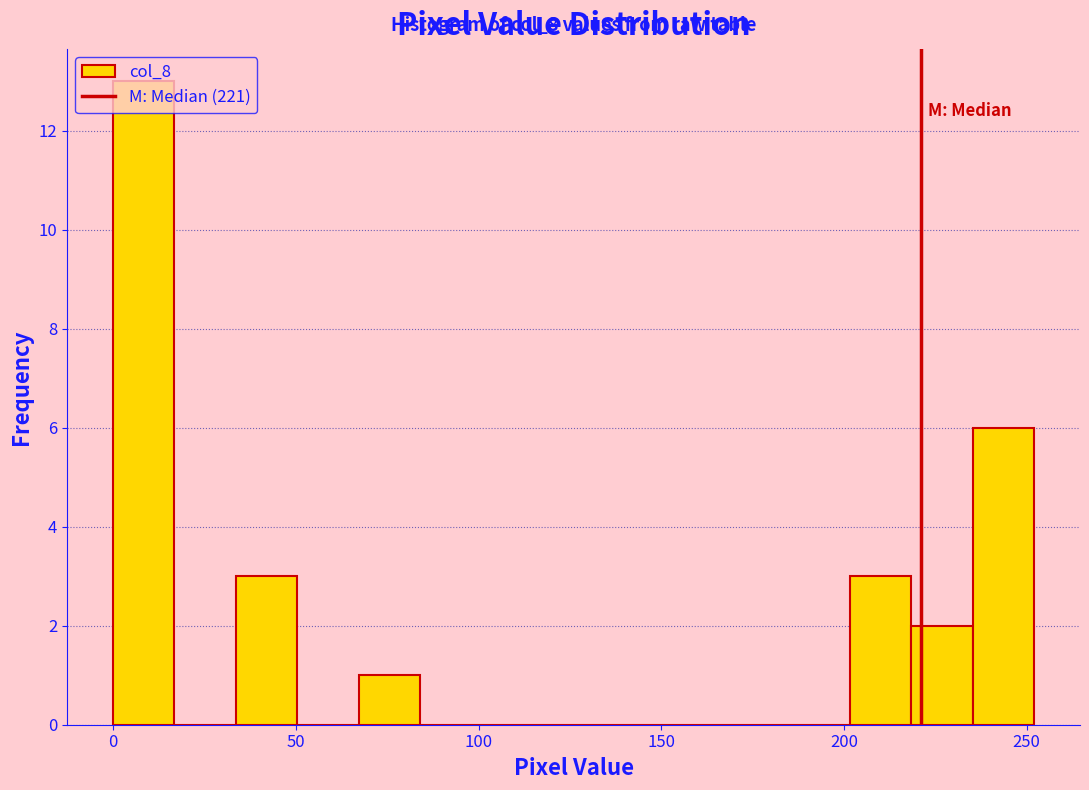

Around what value on the x-axis is the tallest bar? Give the approximate position of its centre, as read against the axis.

10